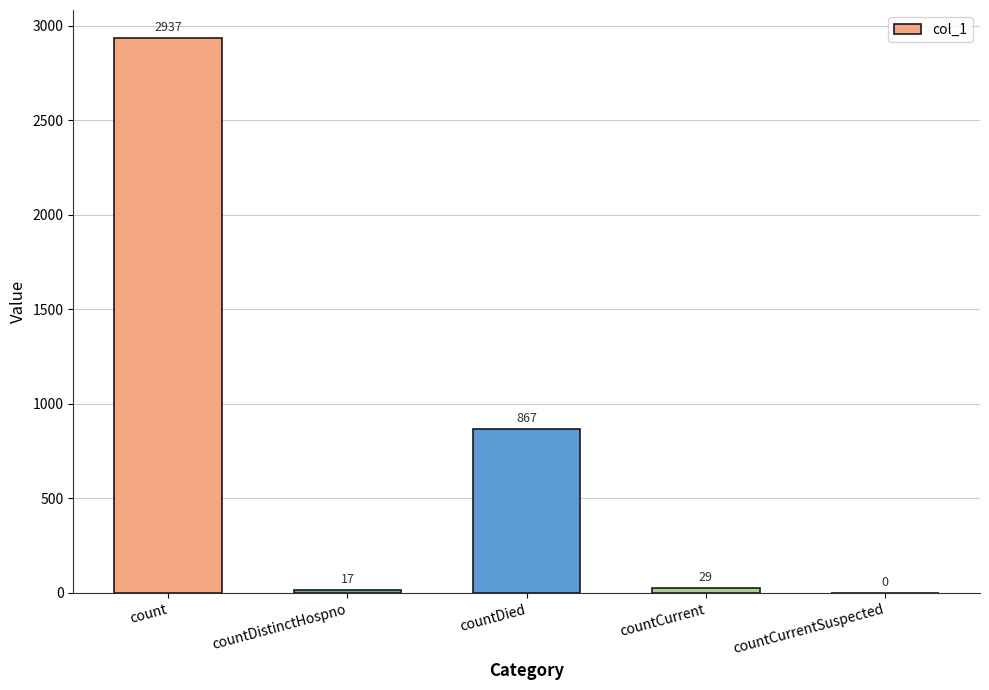

At which category does the chart reach its peak across all series?

count